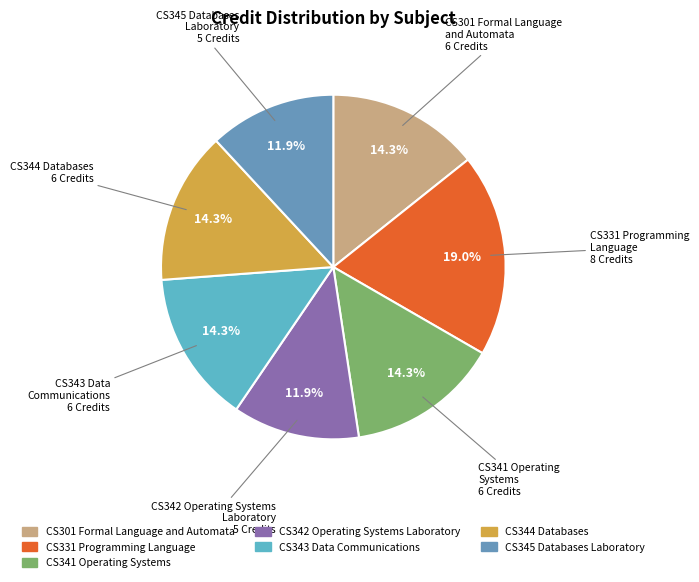

Which slice is the largest?

CS331 Programming Language